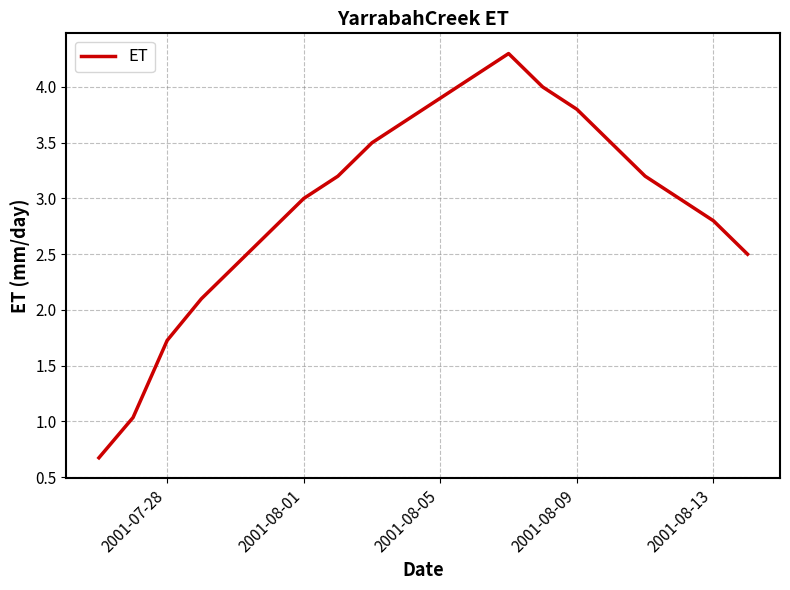

What is the greatest value displayed?

4.3